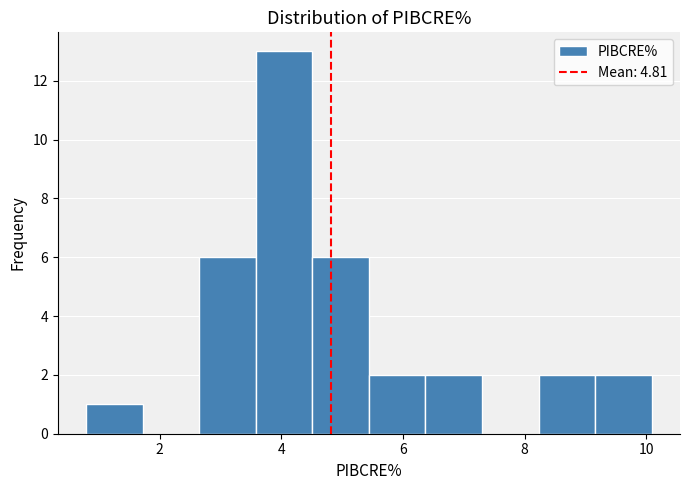

Reading left to right, transcribe this chart: for each bar, give the range it covers on the x-axis and its height. Neither the bar edges nor the heights are printed on the chart, so give them approximately, as read against the axes.

0.8 to 1.8: 1
1.8 to 2.6: 0
2.6 to 3.6: 6
3.6 to 4.6: 13
4.6 to 5.4: 6
5.4 to 6.4: 2
6.4 to 7.2: 2
7.2 to 8.2: 0
8.2 to 9.2: 2
9.2 to 10.0: 2